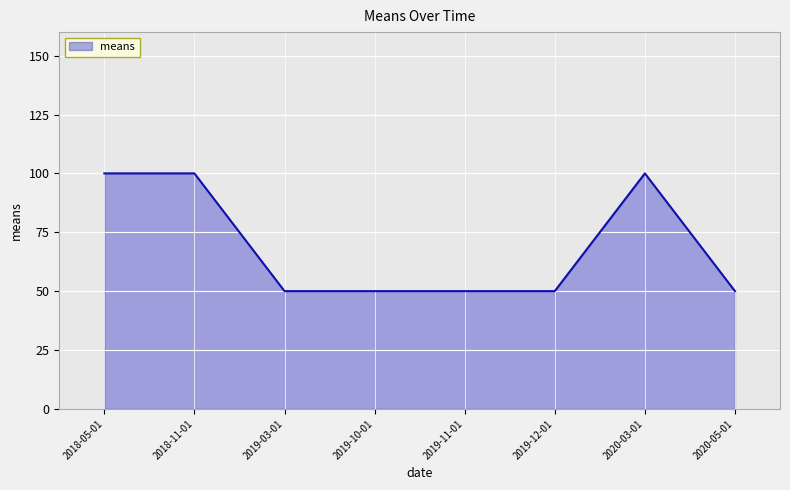

What position from the right is 2018-05-01?

8